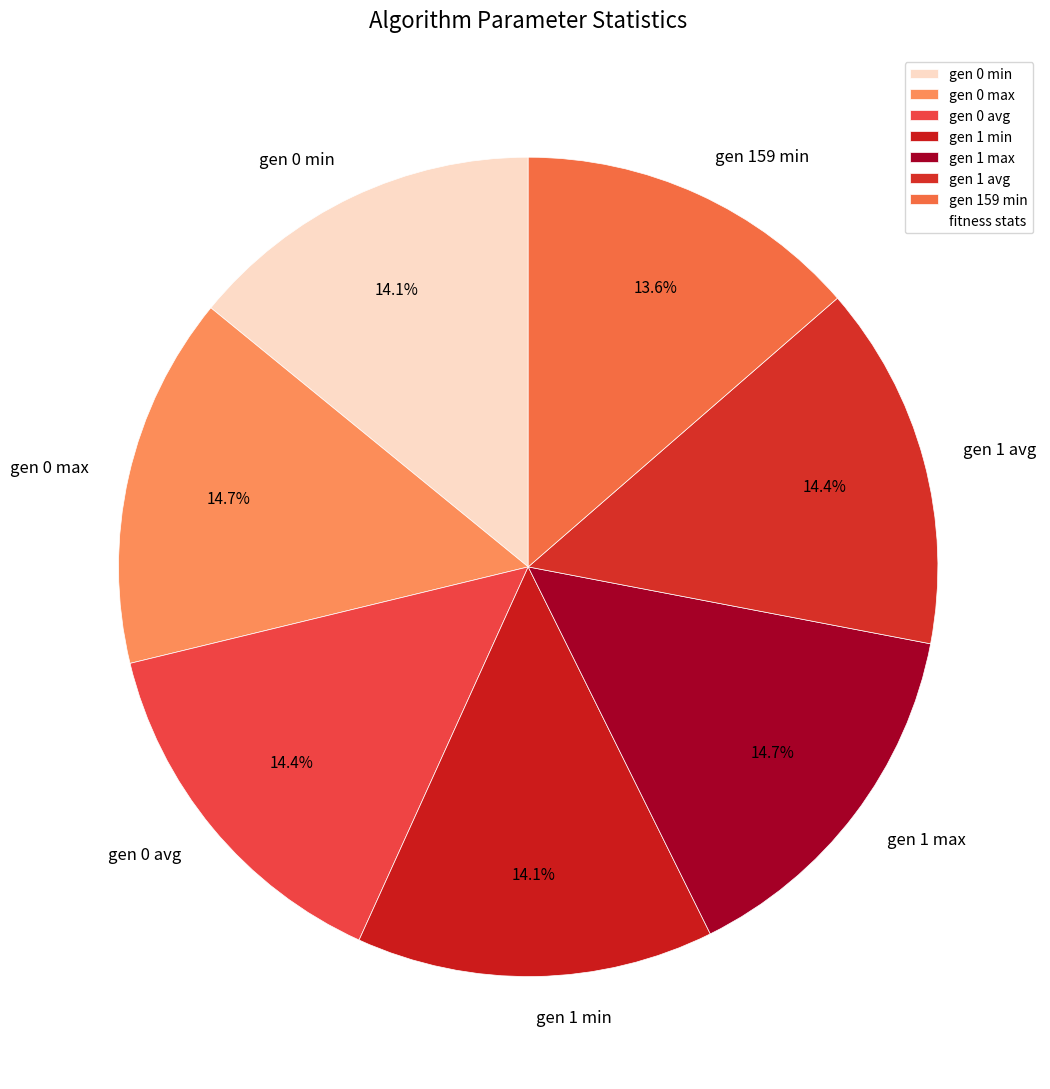

To the nearest percent, what portion does gen 1 avg represent?

14%